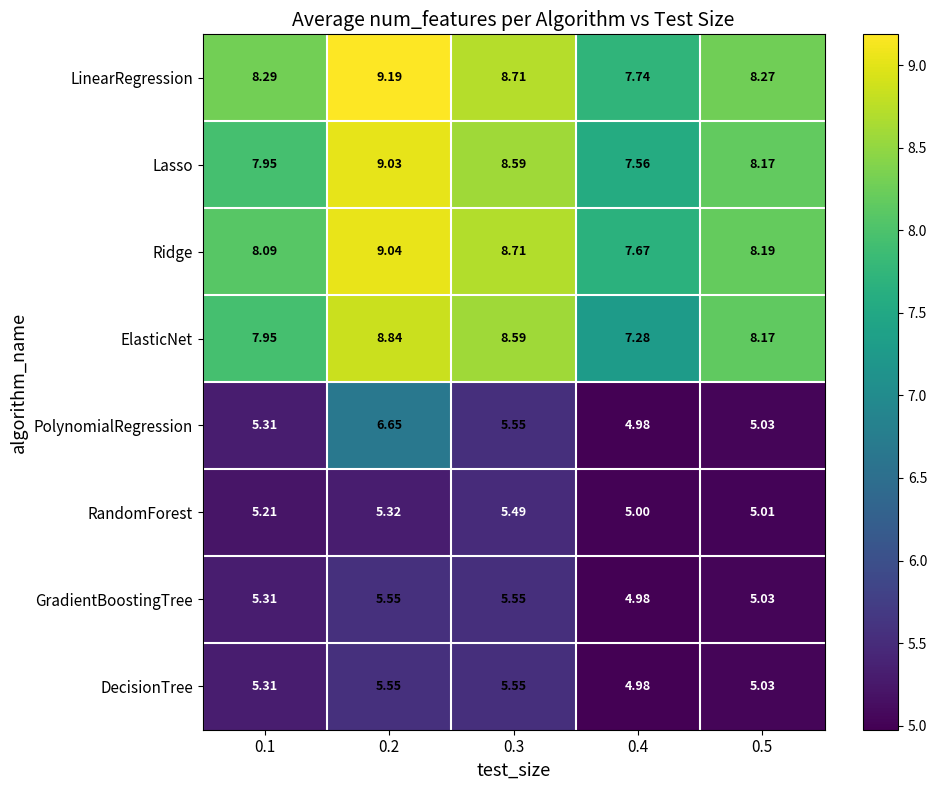

What is the total value across all series at 0.5?

52.9